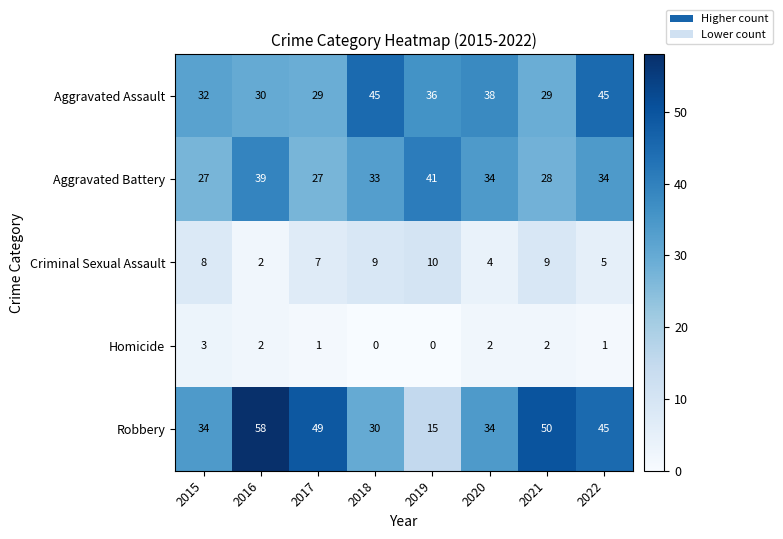

List the series in order of their peak value, lowest first.

Homicide, Criminal Sexual Assault, Aggravated Battery, Aggravated Assault, Robbery